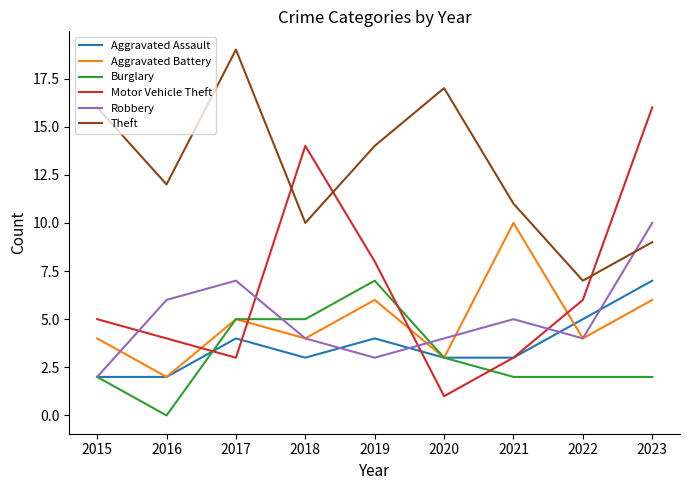

Is it true that Aggravated Battery equals 6 at 2018?

False